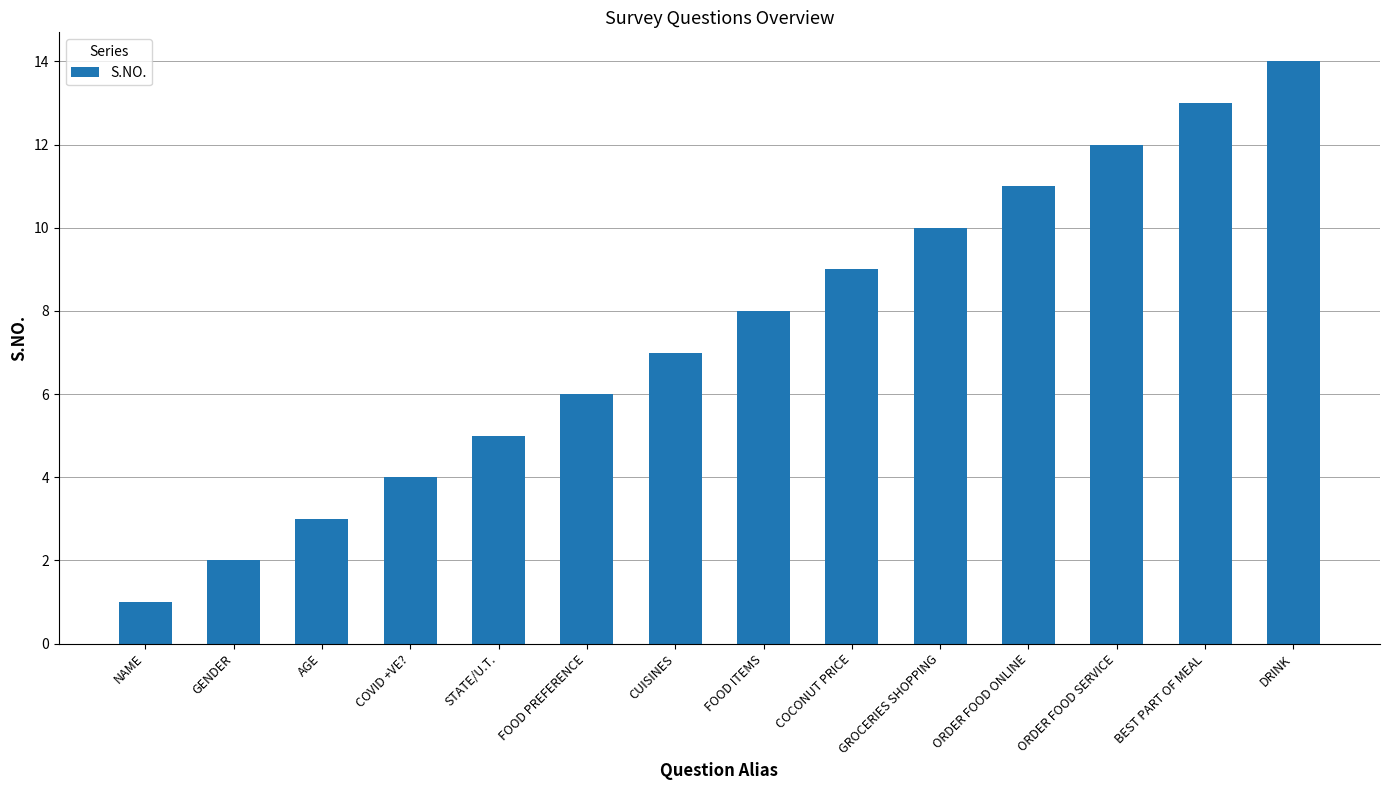

At which category does the chart reach its peak across all series?

DRINK